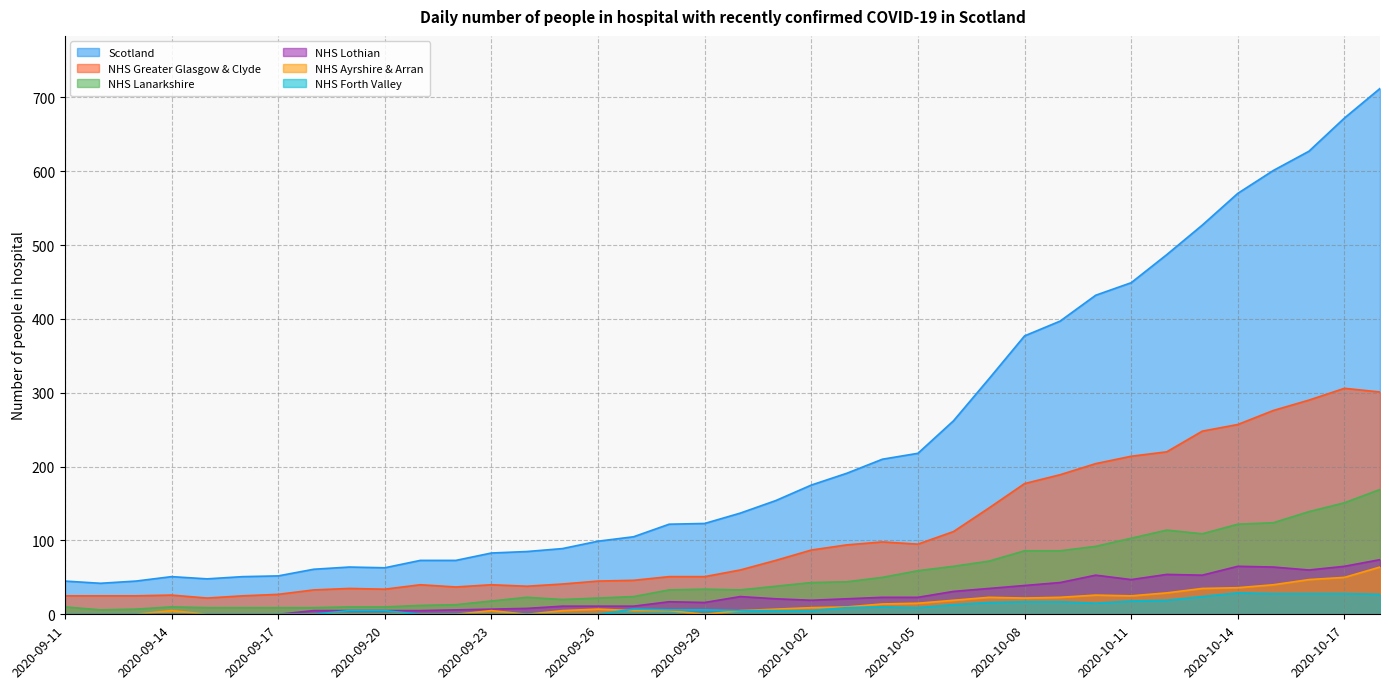

True or false: NHS Ayrshire & Arran and Scotland intersect in this chart.

False